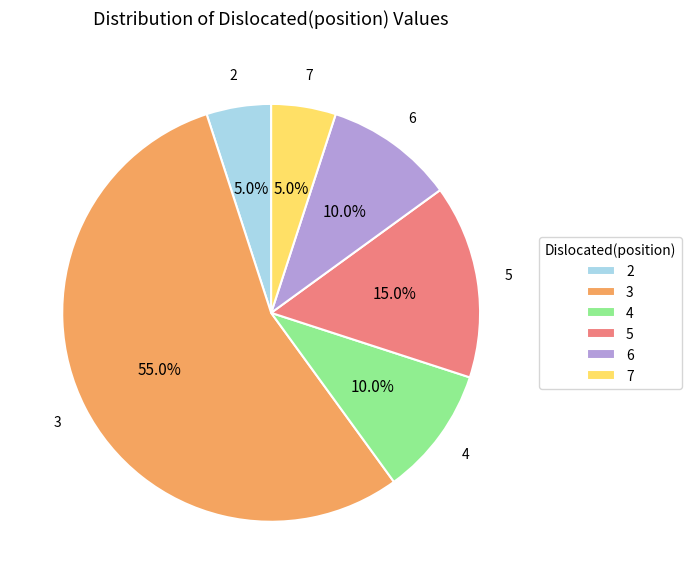

Which slice is the largest?

3